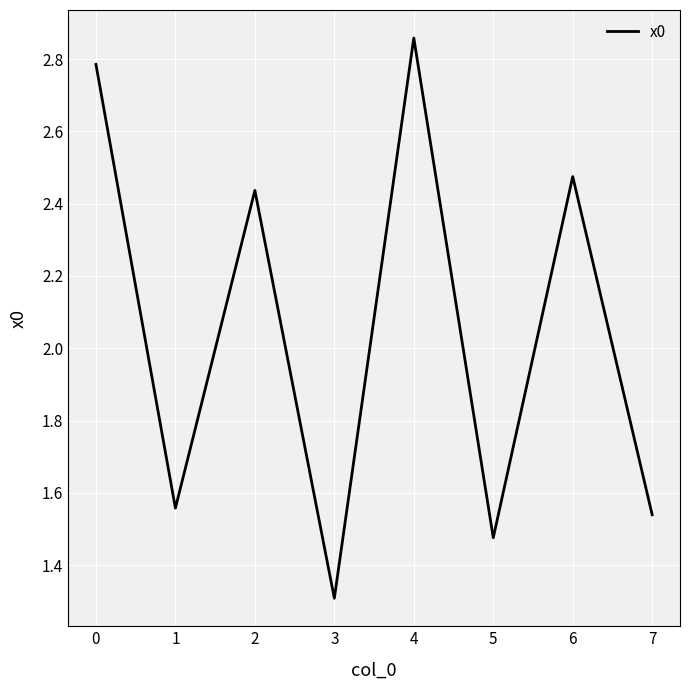

List the labels in order of value, smallest first.

3, 5, 7, 1, 2, 6, 0, 4